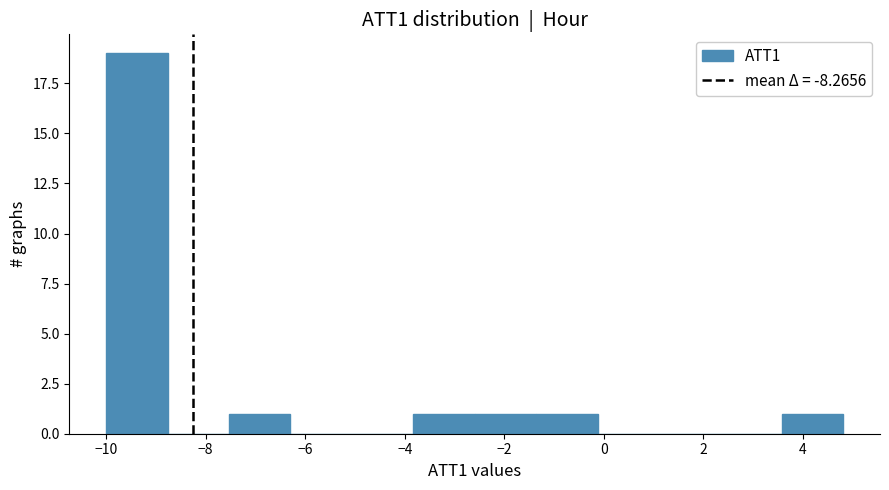

Reading left to right, transcribe this chart: for each bar, give the range it covers on the x-axis and its height. Neither the bar edges nor the heights are printed on the chart, so give them approximately, as read against the axes.

-10.0 to -8.8: 19
-8.8 to -7.6: 0
-7.6 to -6.2: 1
-6.2 to -5.0: 0
-5.0 to -3.8: 0
-3.8 to -2.6: 1
-2.6 to -1.4: 1
-1.4 to -0.2: 1
-0.2 to 1.2: 0
1.2 to 2.4: 0
2.4 to 3.6: 0
3.6 to 4.8: 1